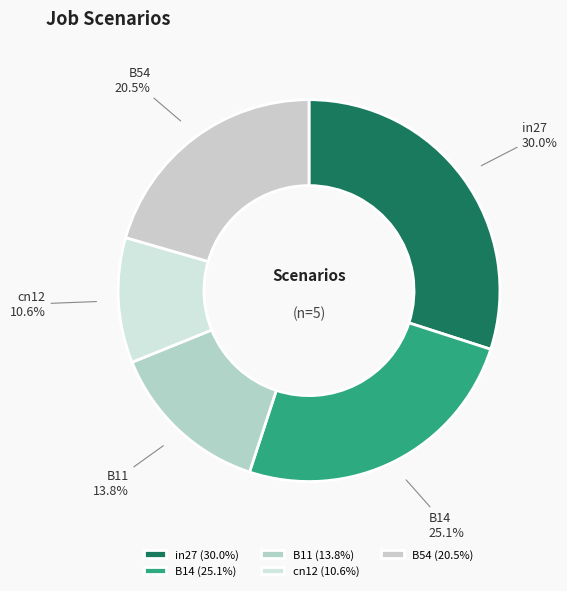

Does any single category account for the majority?

No